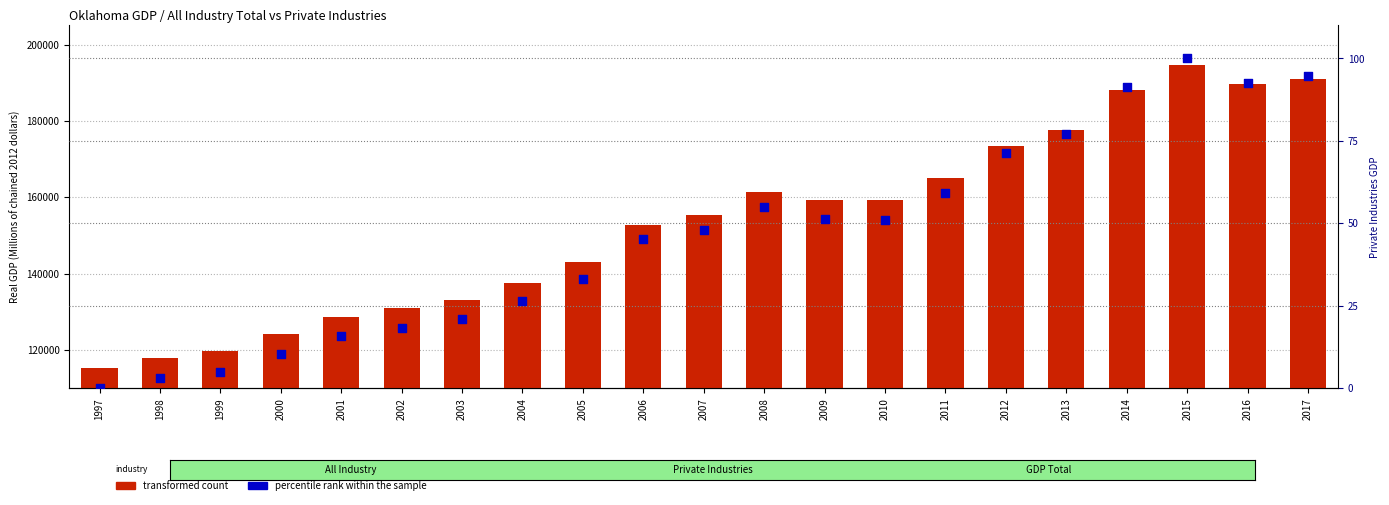

What are all the series names shown in the legend?

transformed count, percentile rank within the sample